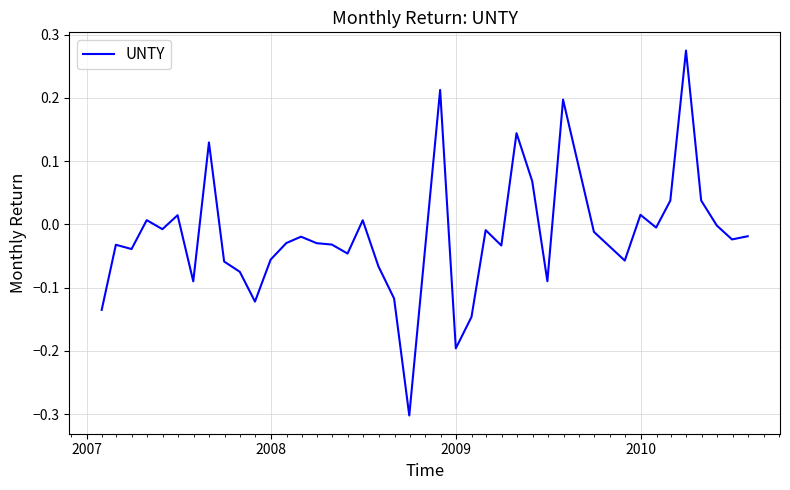

What is the difference between the maximum and minimum values?

0.6